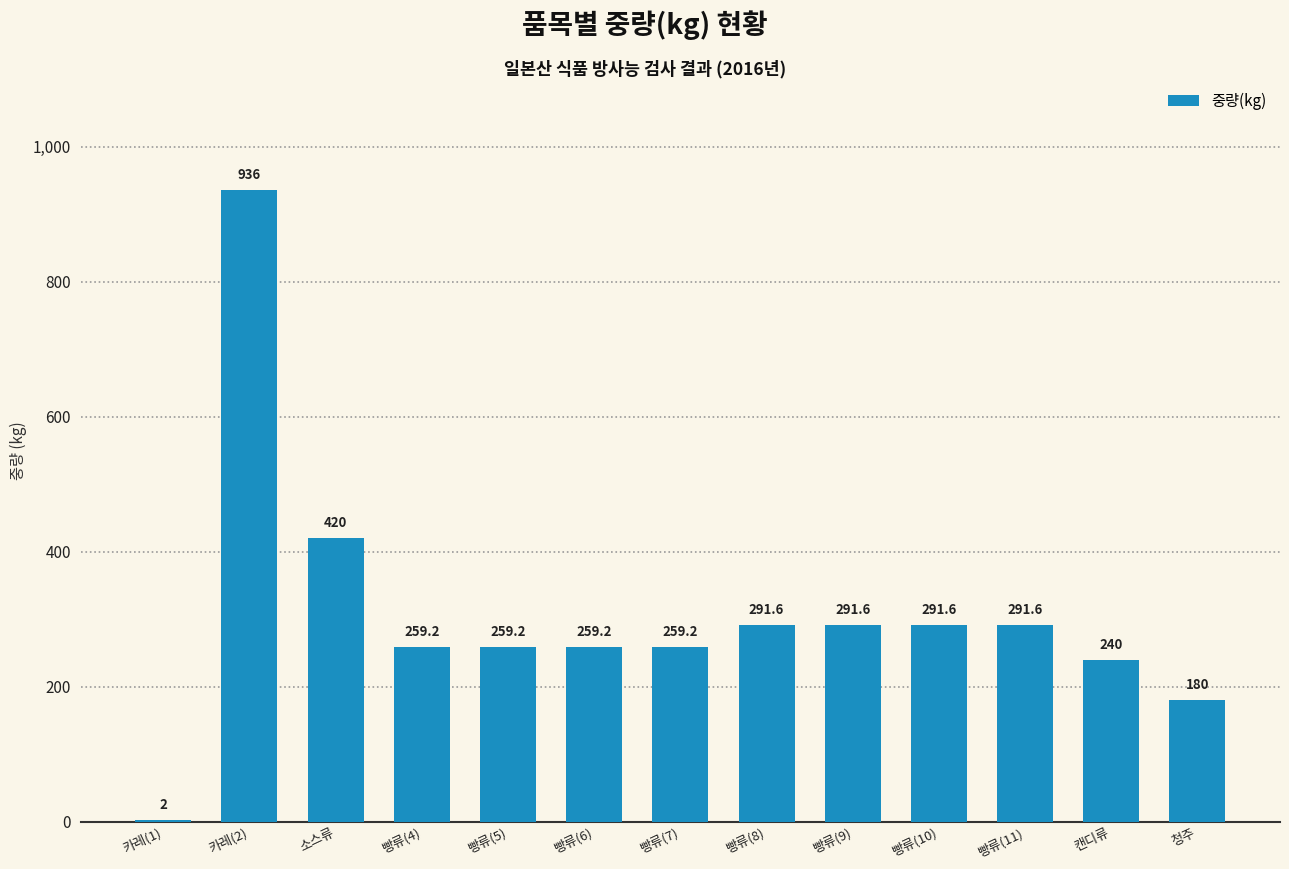

Which label corresponds to the largest value in the chart?

카레(2)